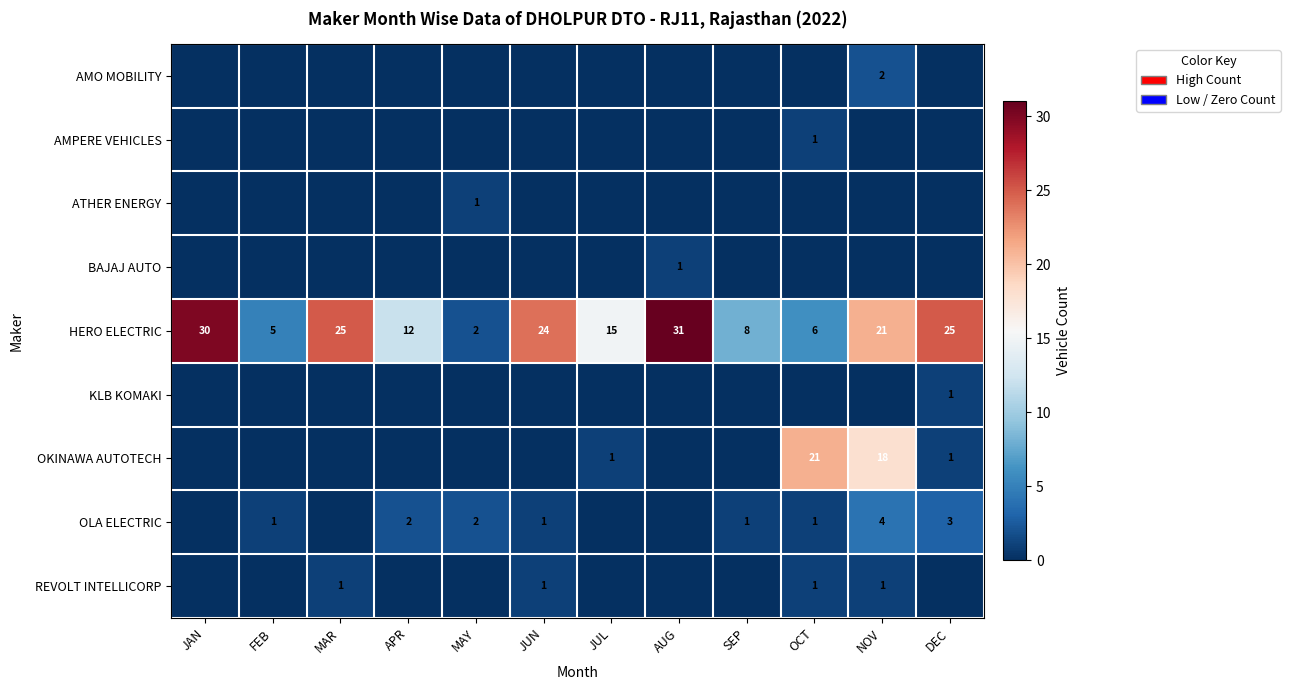

What is the spread (max minus min) of values at FEB?

5